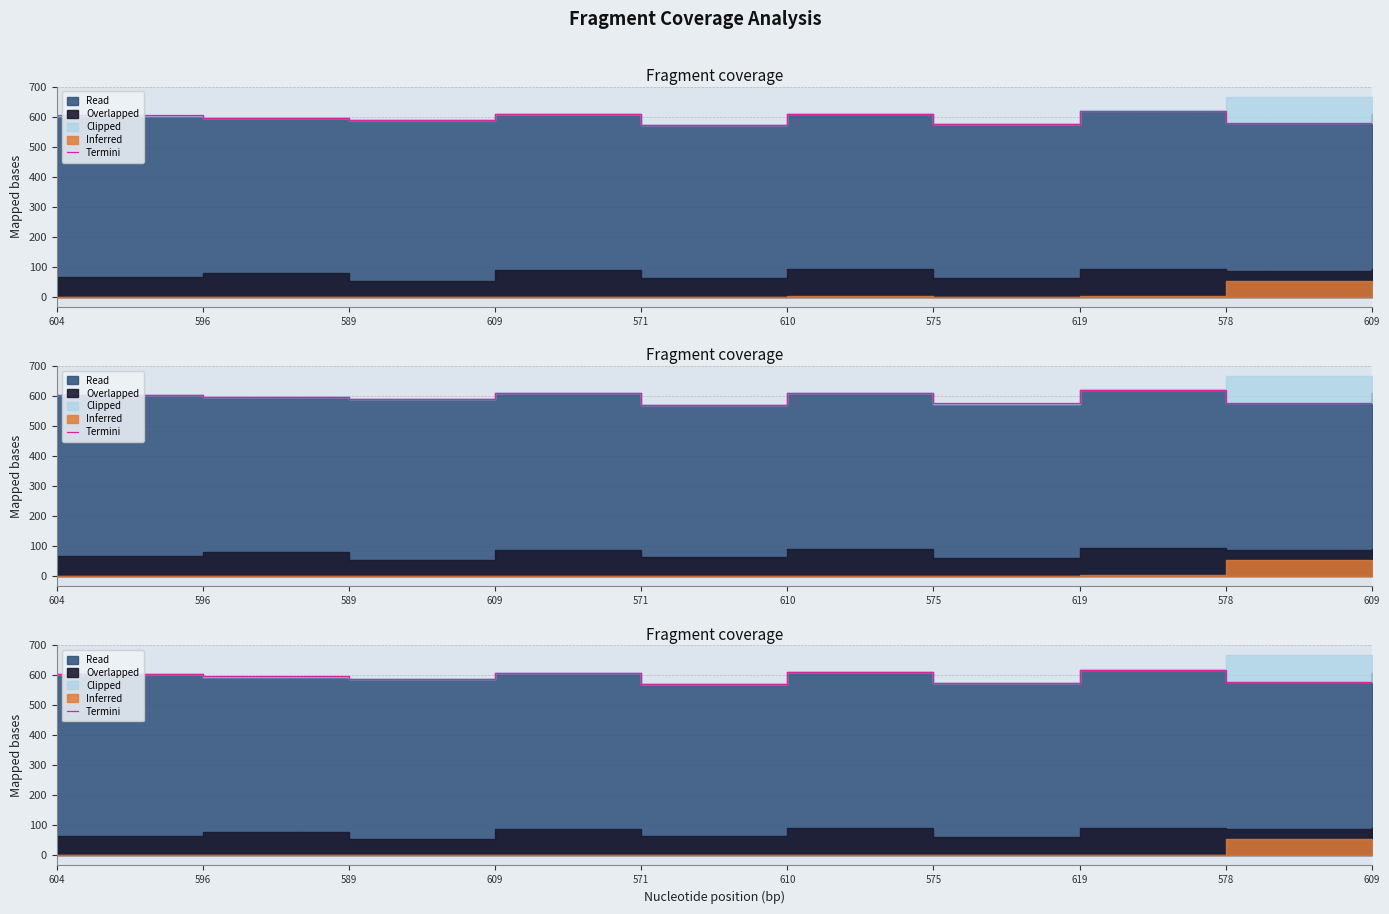

What is the difference between the values at 596 and 604?

8.0